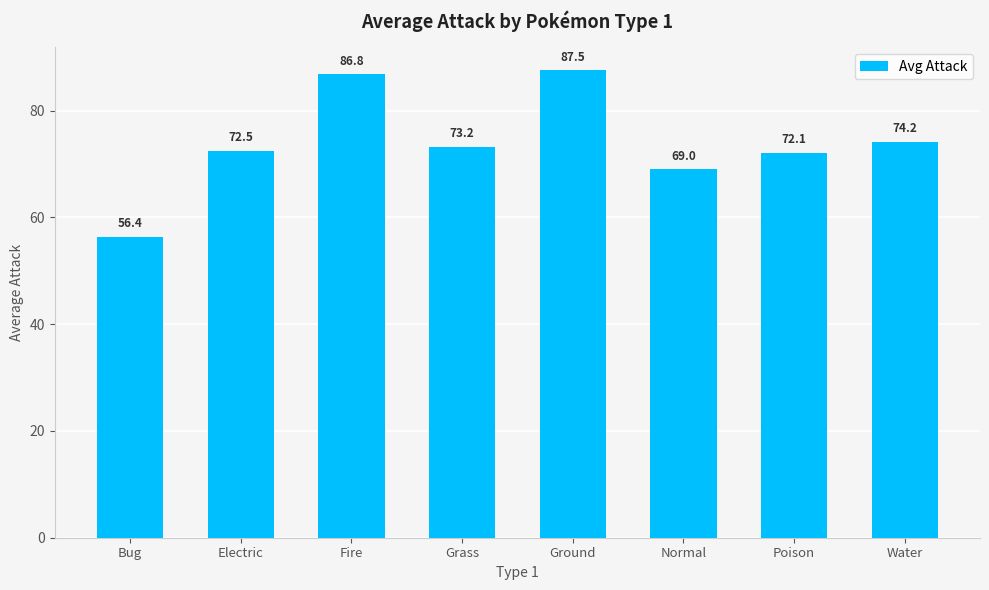

Reading left to right, extract all data points from this chart.

Bug=56.4	Electric=72.5	Fire=86.8	Grass=73.2	Ground=87.5	Normal=69.0	Poison=72.1	Water=74.2